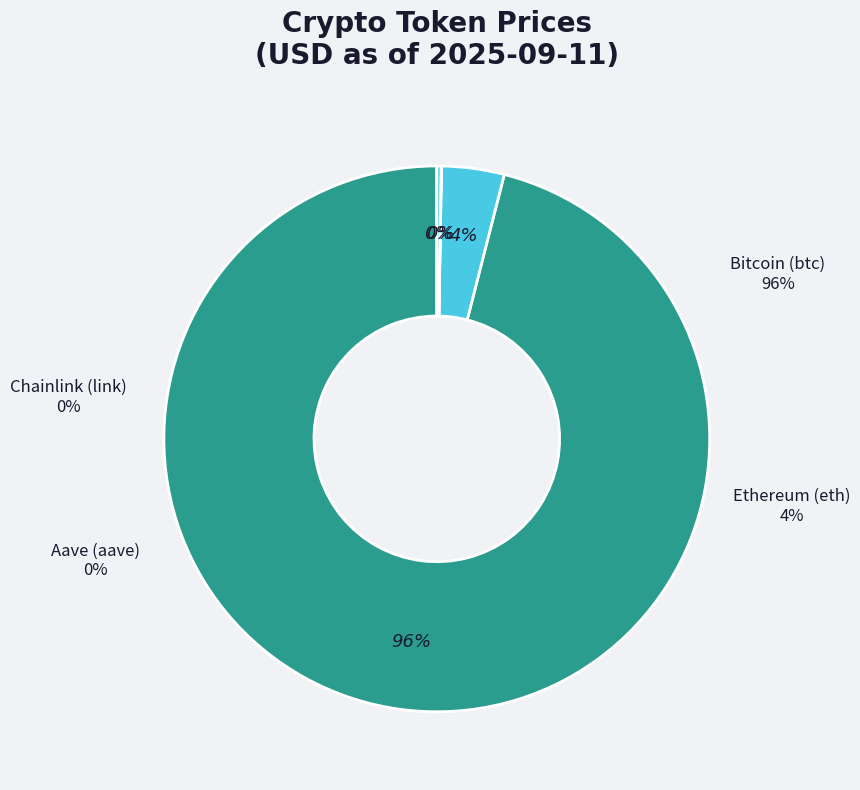

Which slice is the smallest?

Chainlink (link)